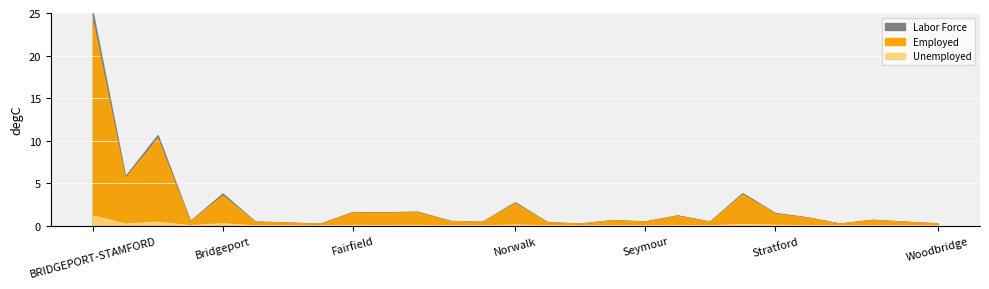

What are all the series names shown in the legend?

Labor Force, Employed, Unemployed